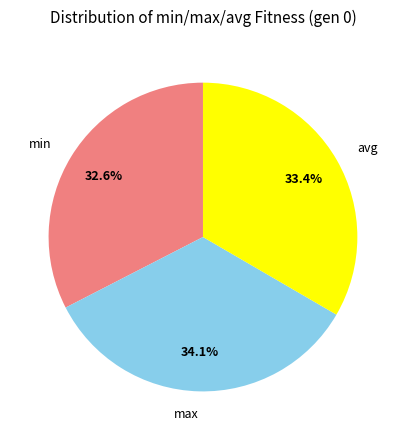

What is the total percentage of avg and min?

65.9%